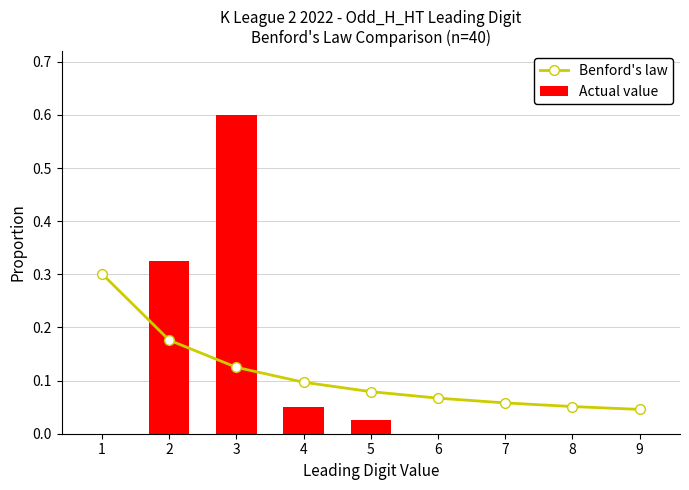

Which series has the largest total across all categories?

Benford's law